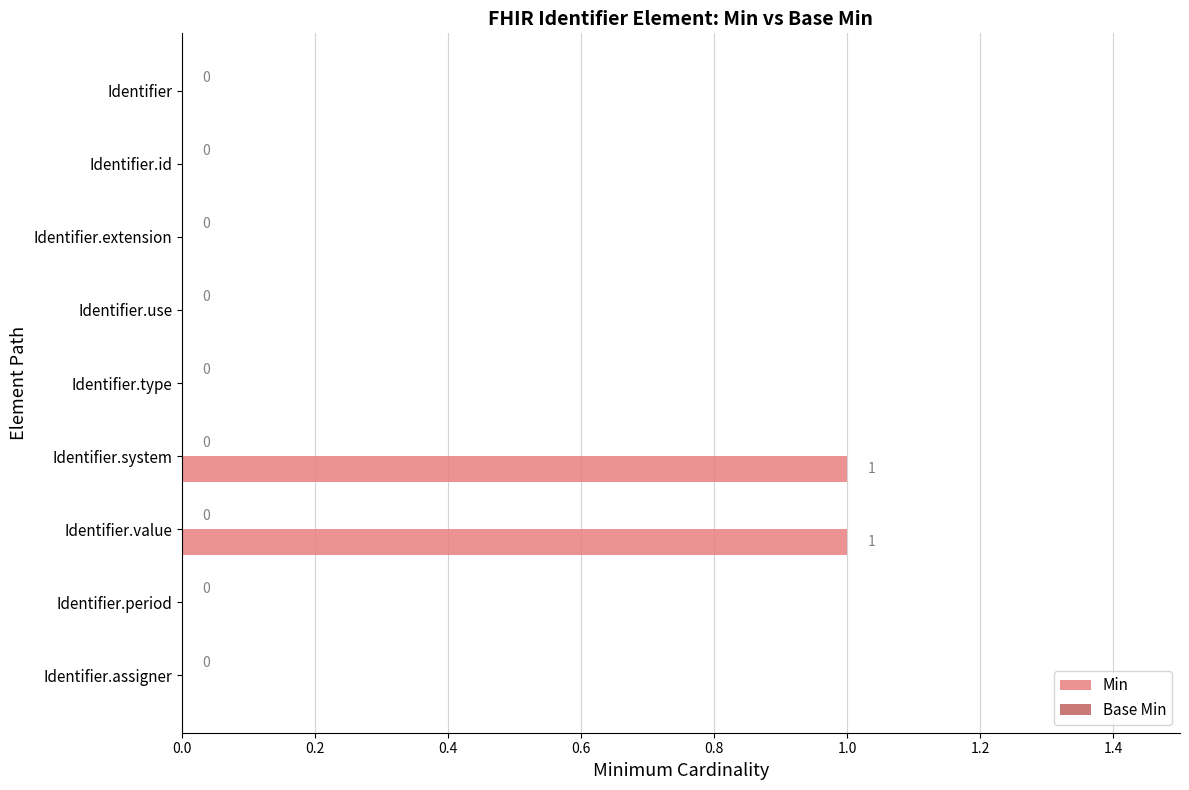

How many values are between 0 and 1?

9